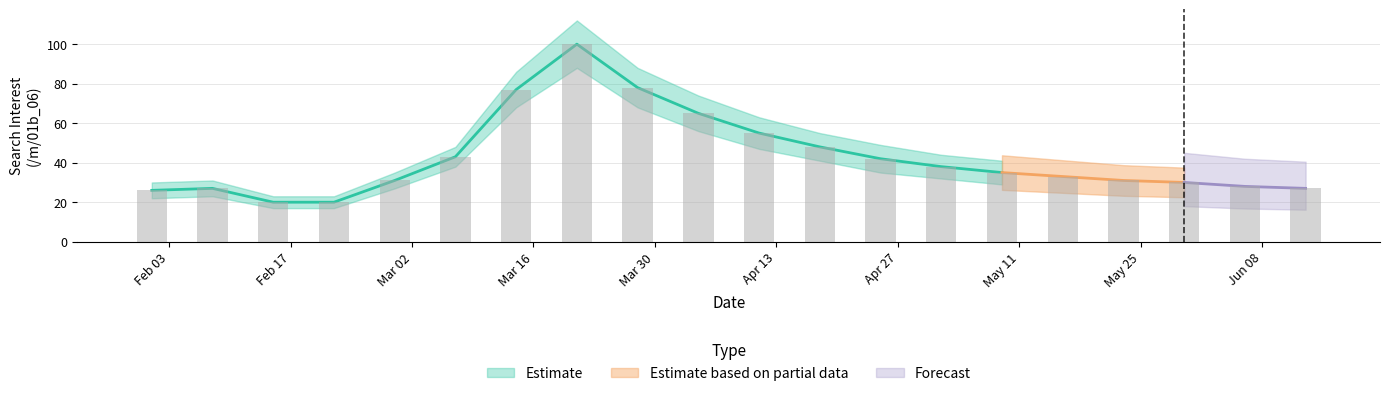

Between 2020-03-07 and 2020-02-29, which is larger?

2020-03-07